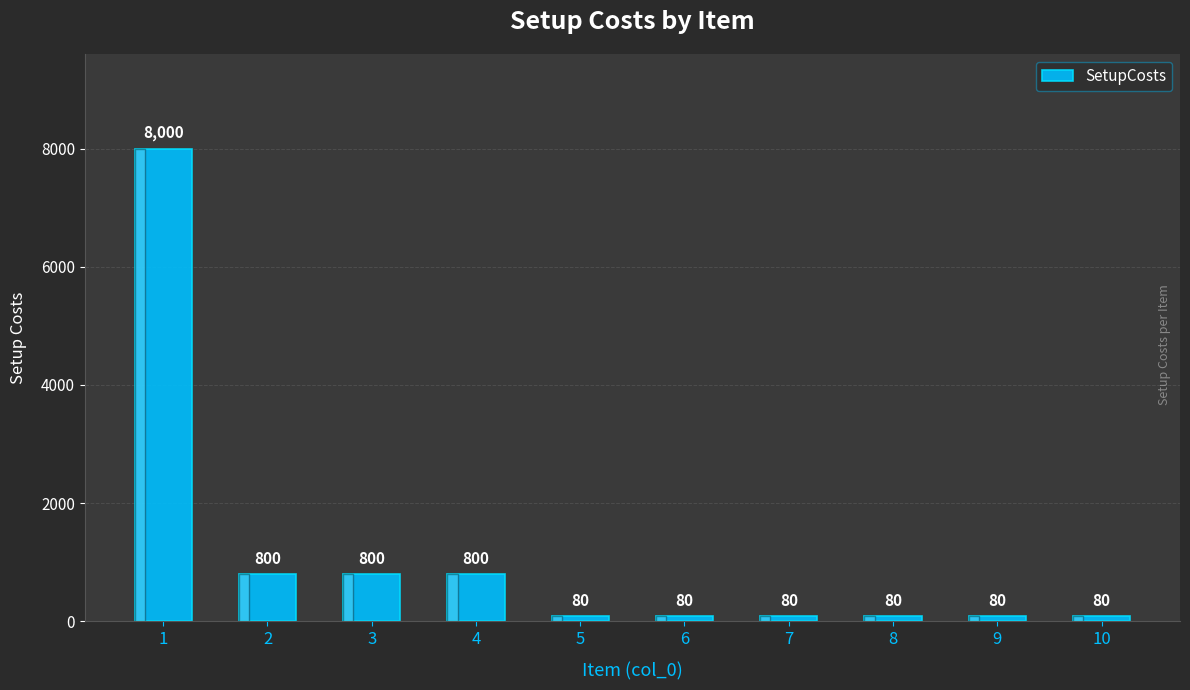

The chart shows a value of 80 at 9. True or false?

True